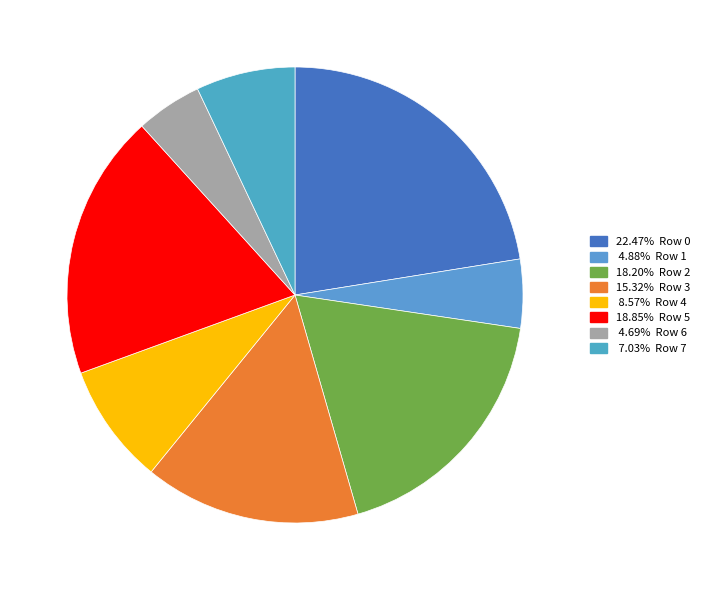

Is there any slice that represents more than half of the pie?

No